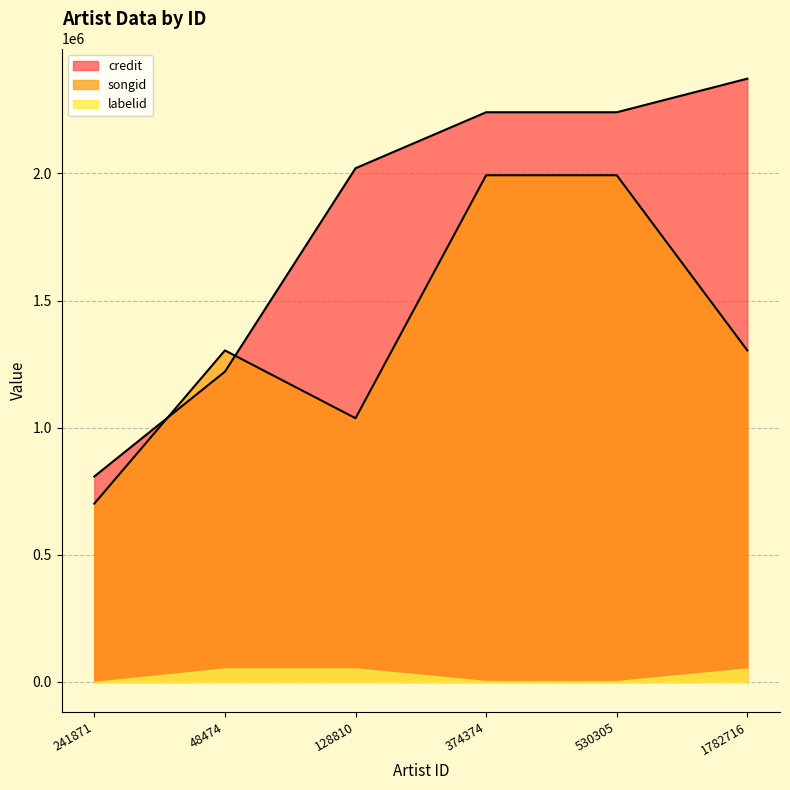

Which series has the largest total across all categories?

credit